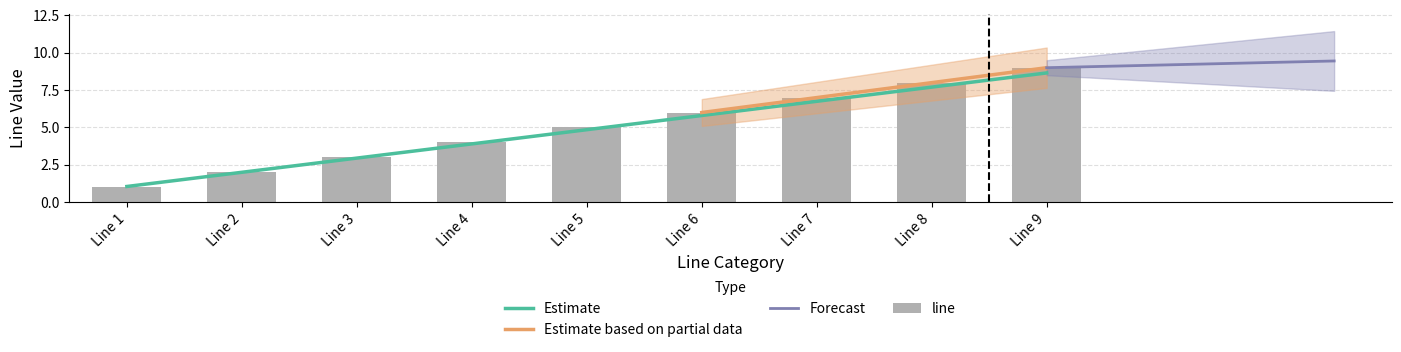

True or false: the data shows 4 at Line 3.

False